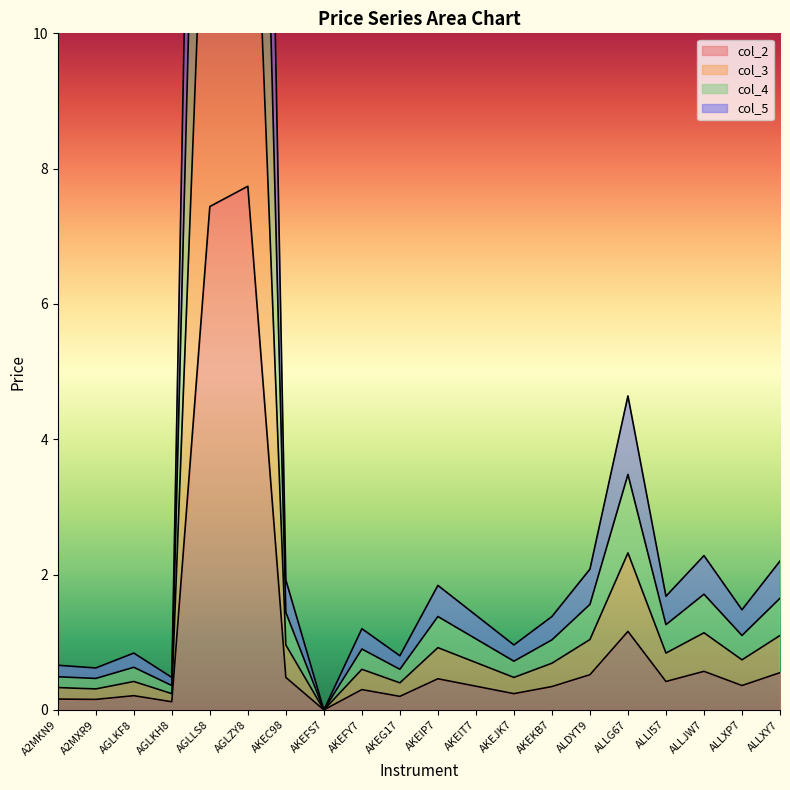

Reading left to right, what are all the values shown in this chart?

col_2: A2MKN9=0.2	A2MXR9=0.2	AGLKF8=0.2	AGLKH8=0.1	AGLLS8=7.4	AGLZY8=7.7	AKEC98=0.5	AKEFS7=0.0	AKEFY7=0.3	AKEG17=0.2	AKEIP7=0.5	AKEIT7=0.3	AKEJK7=0.2	AKEKB7=0.3	ALDYT9=0.5	ALLG67=1.2	ALLI57=0.4	ALLJW7=0.6	ALLXP7=0.4	ALLXY7=0.6
col_3: A2MKN9=0.3	A2MXR9=0.3	AGLKF8=0.4	AGLKH8=0.2	AGLLS8=14.9	AGLZY8=15.5	AKEC98=1.0	AKEFS7=0.0	AKEFY7=0.6	AKEG17=0.4	AKEIP7=0.9	AKEIT7=0.7	AKEJK7=0.5	AKEKB7=0.7	ALDYT9=1.0	ALLG67=2.3	ALLI57=0.8	ALLJW7=1.1	ALLXP7=0.7	ALLXY7=1.1
col_4: A2MKN9=0.5	A2MXR9=0.5	AGLKF8=0.6	AGLKH8=0.4	AGLLS8=22.3	AGLZY8=23.2	AKEC98=1.4	AKEFS7=0.0	AKEFY7=0.9	AKEG17=0.6	AKEIP7=1.4	AKEIT7=1.0	AKEJK7=0.7	AKEKB7=1.0	ALDYT9=1.6	ALLG67=3.5	ALLI57=1.3	ALLJW7=1.7	ALLXP7=1.1	ALLXY7=1.7
col_5: A2MKN9=0.7	A2MXR9=0.6	AGLKF8=0.8	AGLKH8=0.5	AGLLS8=29.8	AGLZY8=31.0	AKEC98=1.9	AKEFS7=0.0	AKEFY7=1.2	AKEG17=0.8	AKEIP7=1.8	AKEIT7=1.4	AKEJK7=1.0	AKEKB7=1.4	ALDYT9=2.1	ALLG67=4.6	ALLI57=1.7	ALLJW7=2.3	ALLXP7=1.5	ALLXY7=2.2